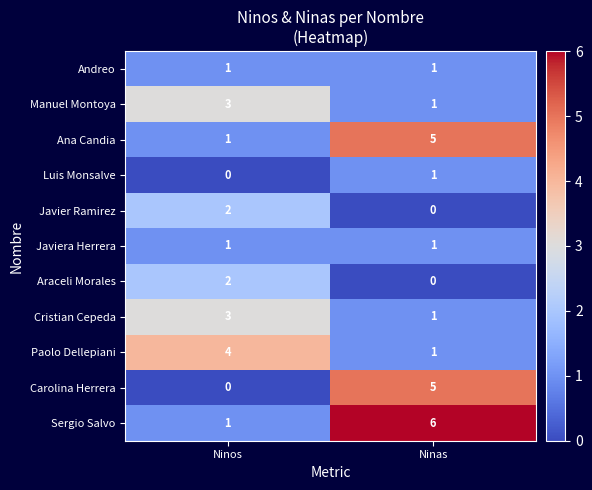

What is the maximum value shown in the chart?

6